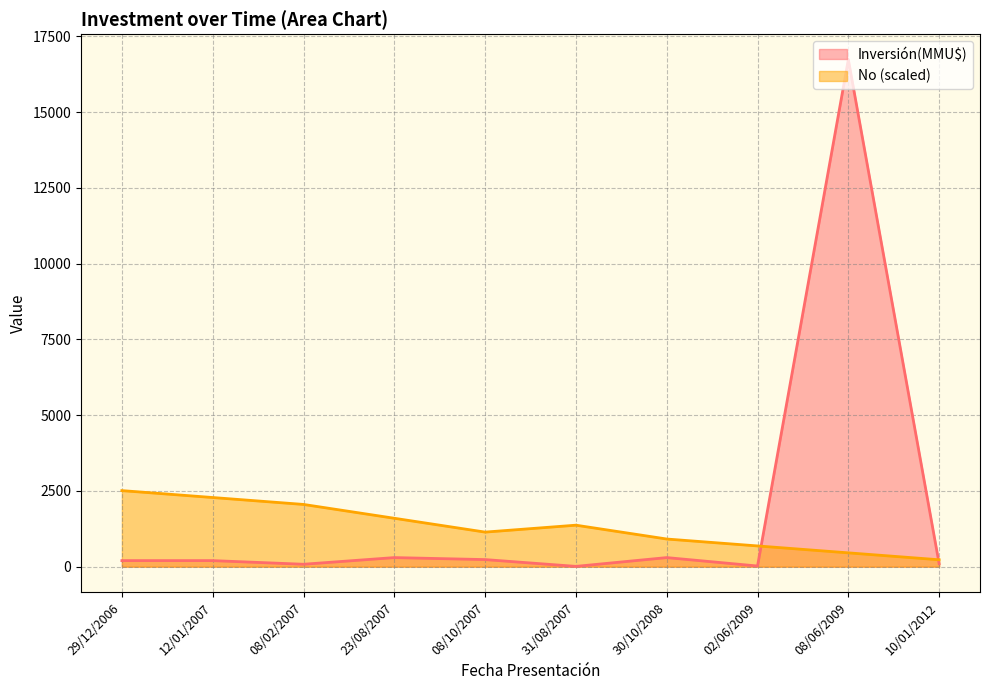

List the labels in order of value, smallest first.

31/08/2007, 02/06/2009, 08/02/2007, 10/01/2012, 29/12/2006, 12/01/2007, 08/10/2007, 23/08/2007, 30/10/2008, 08/06/2009